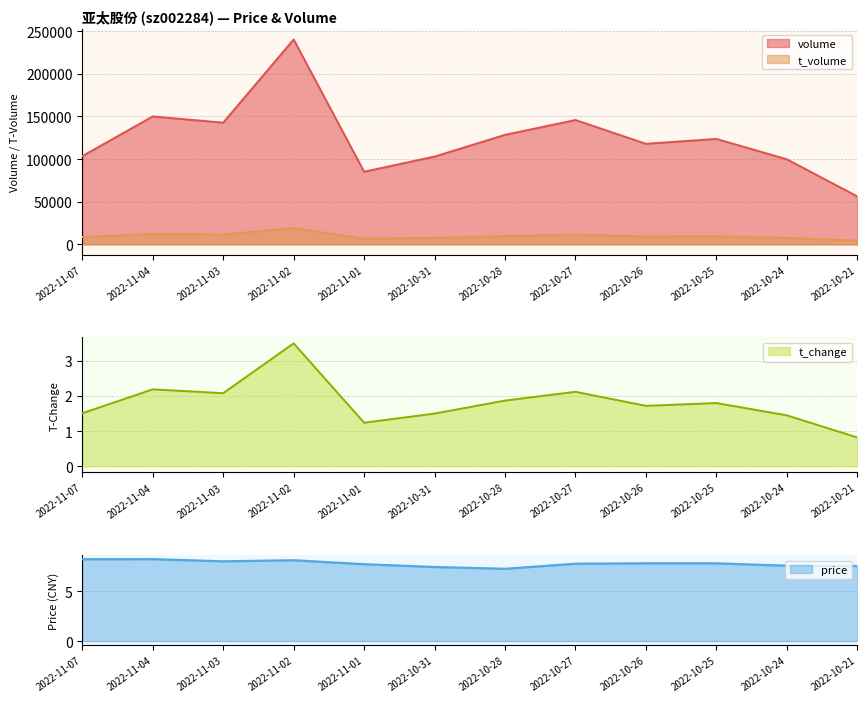

At which label does volume reach its peak?

2022-11-02